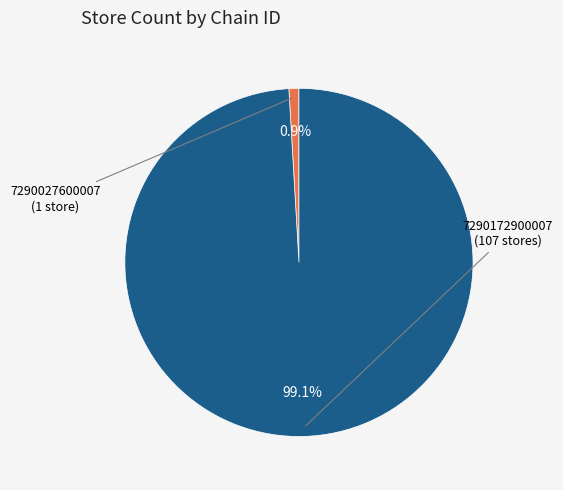

Does any single category account for the majority?

Yes